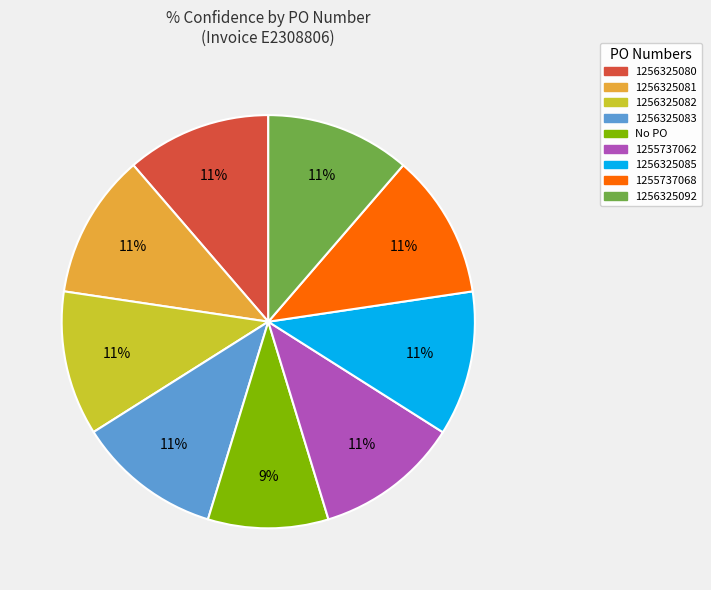

Does 1256325083 represent more than half of the total?

No